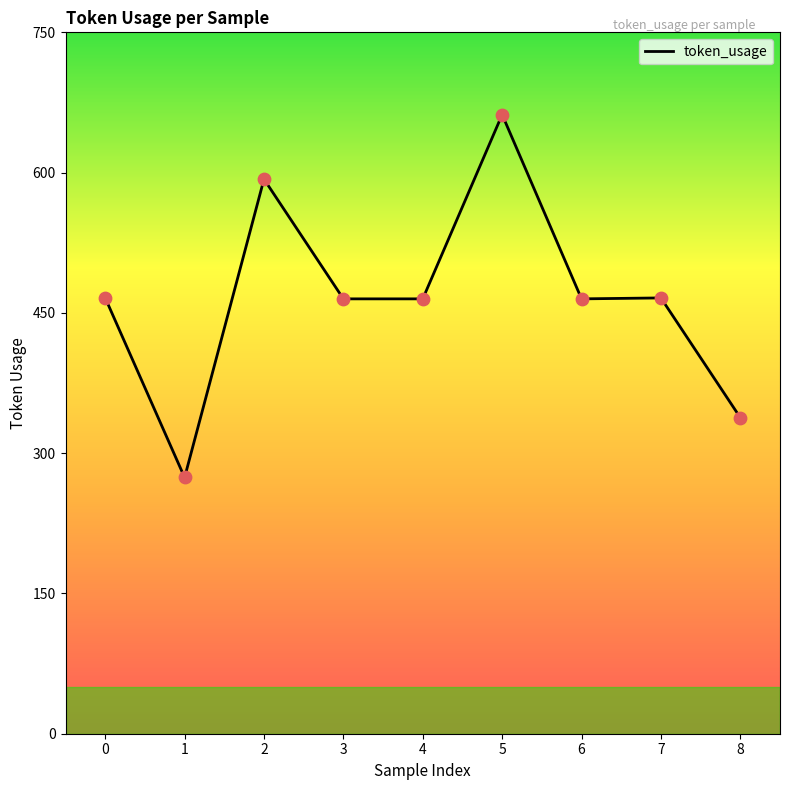

Approximately how many times larger is the value at 6 compared to 8?

1.4